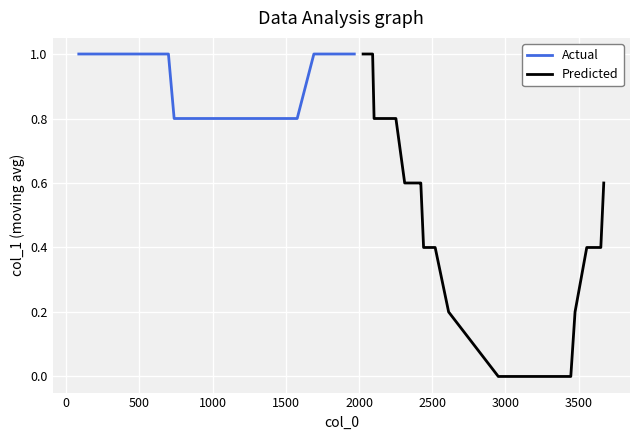

What is the lowest value of the Actual series?

0.8